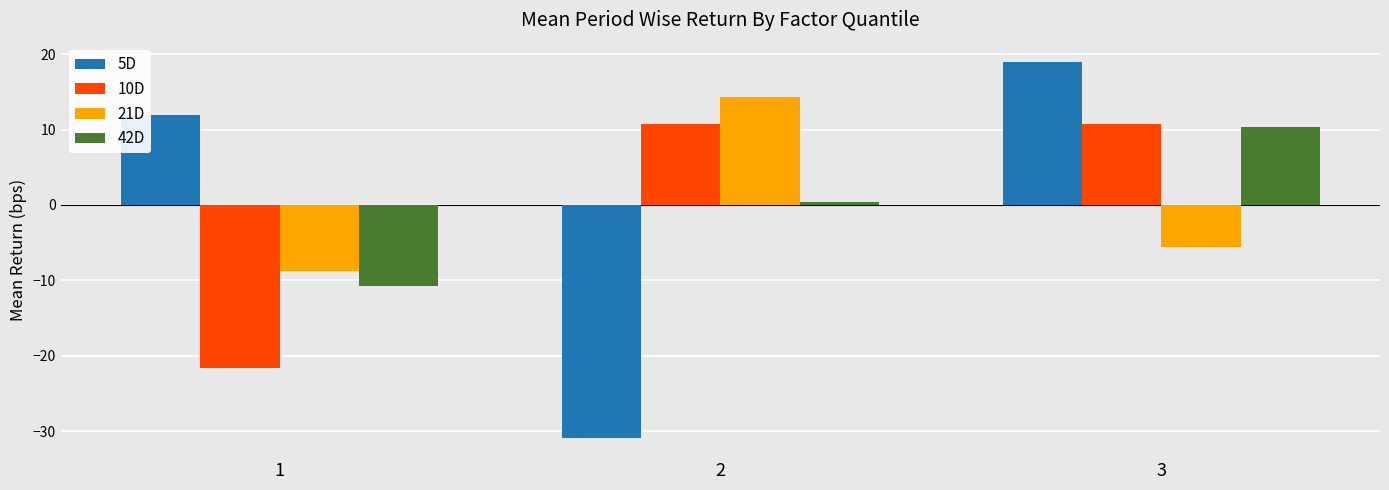

Which series has the largest range (max minus min)?

5D